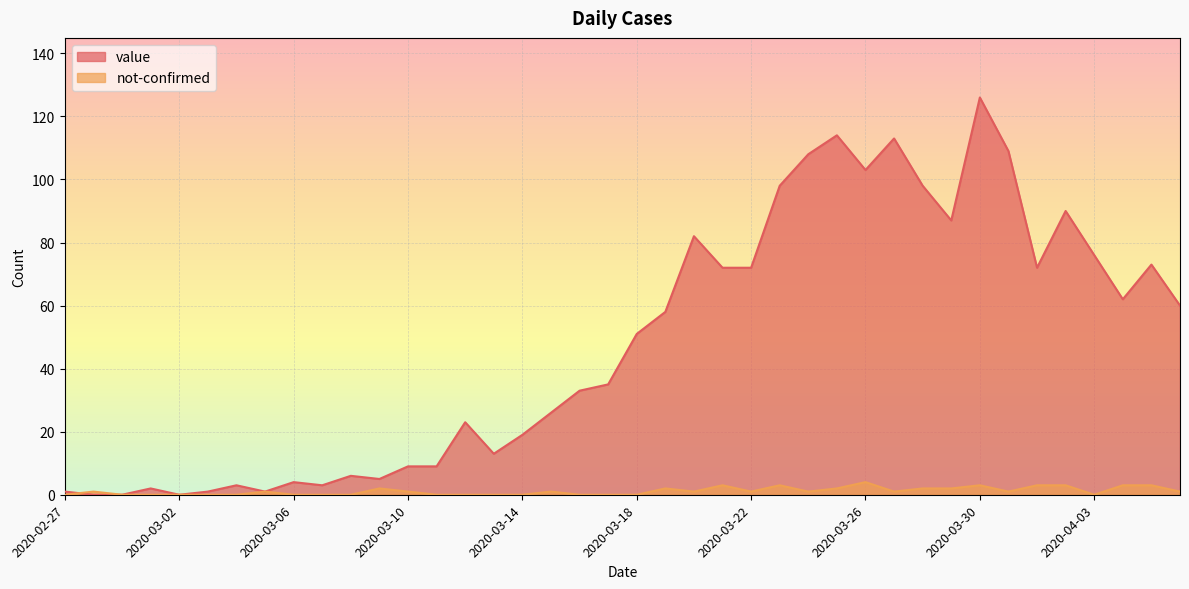

What is the sum of all not-confirmed values?

45